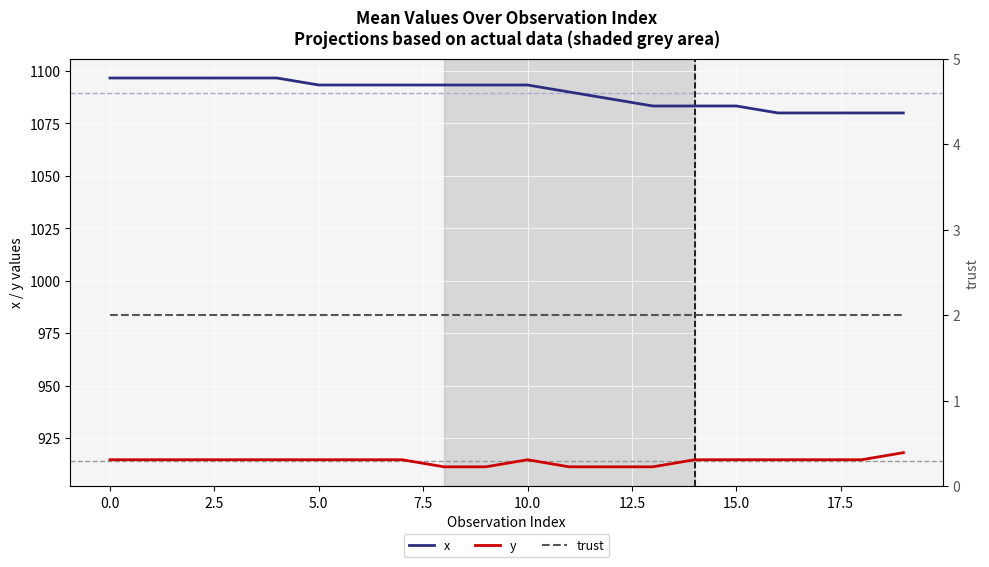

True or false: x and y cross at least once.

False